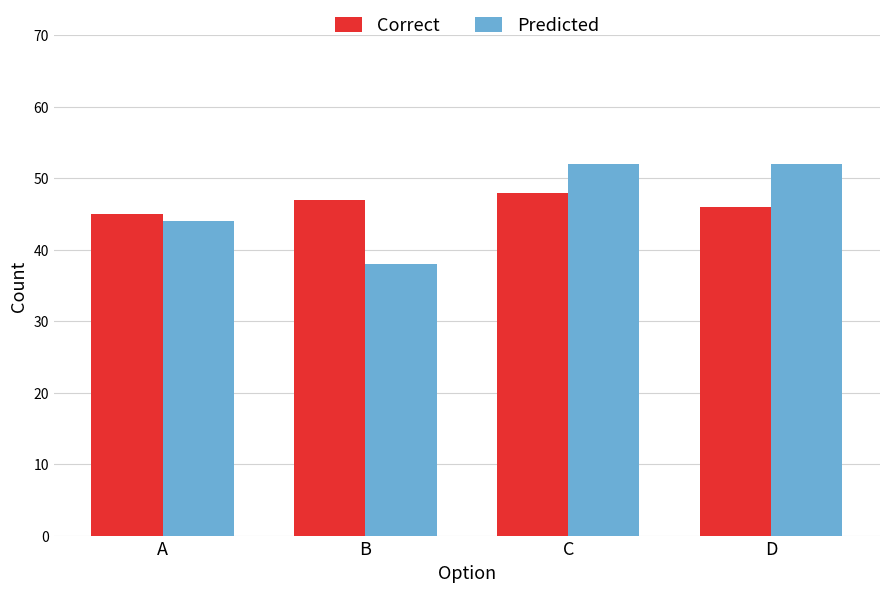

Which series changed the most between B and C?

Predicted